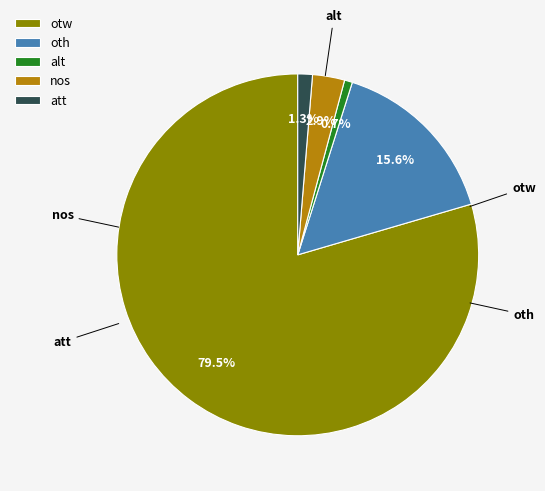

What percentage is the nos slice, to the nearest percent?

3%